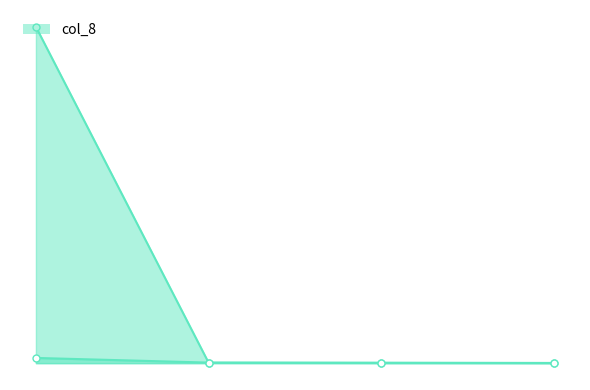

How many series are shown in this chart?

2